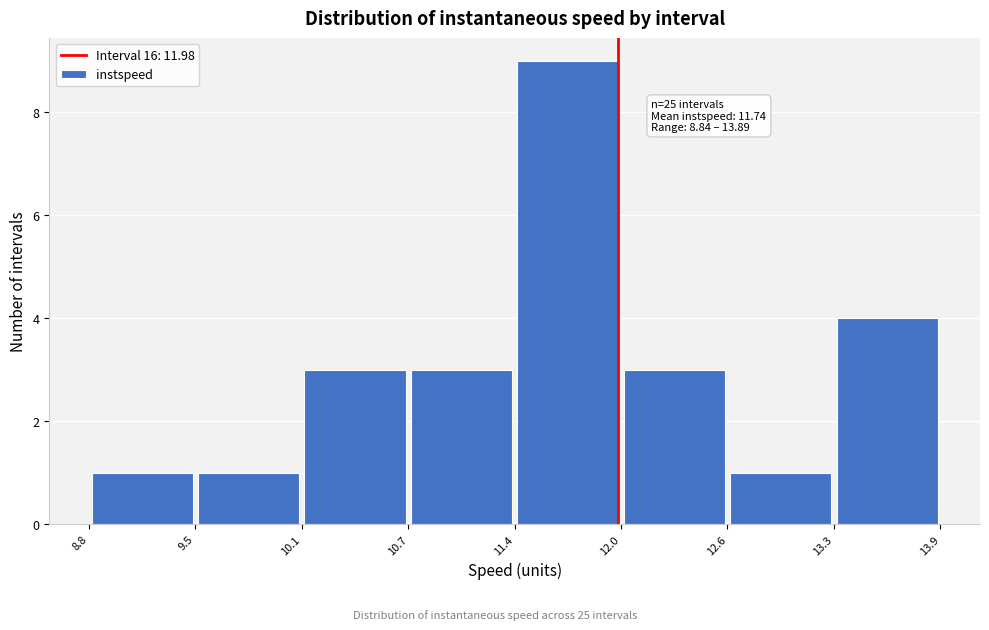

Which range on the x-axis has the tallest bar?

11.4 to 12.0